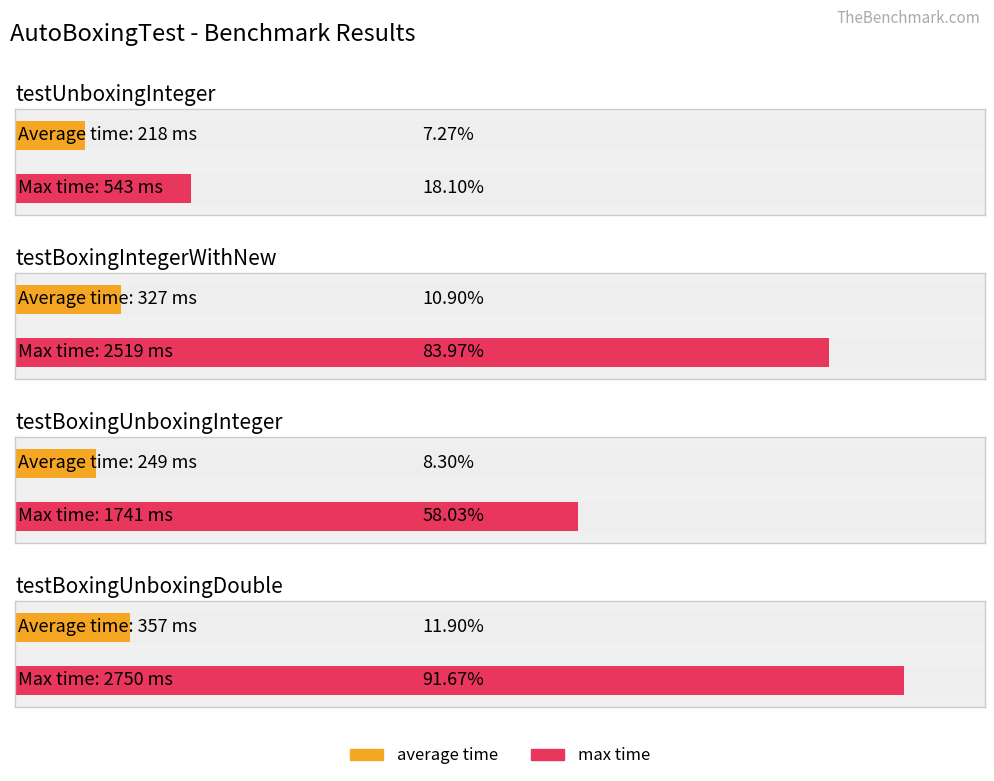

What is the maximum value for average time?

357